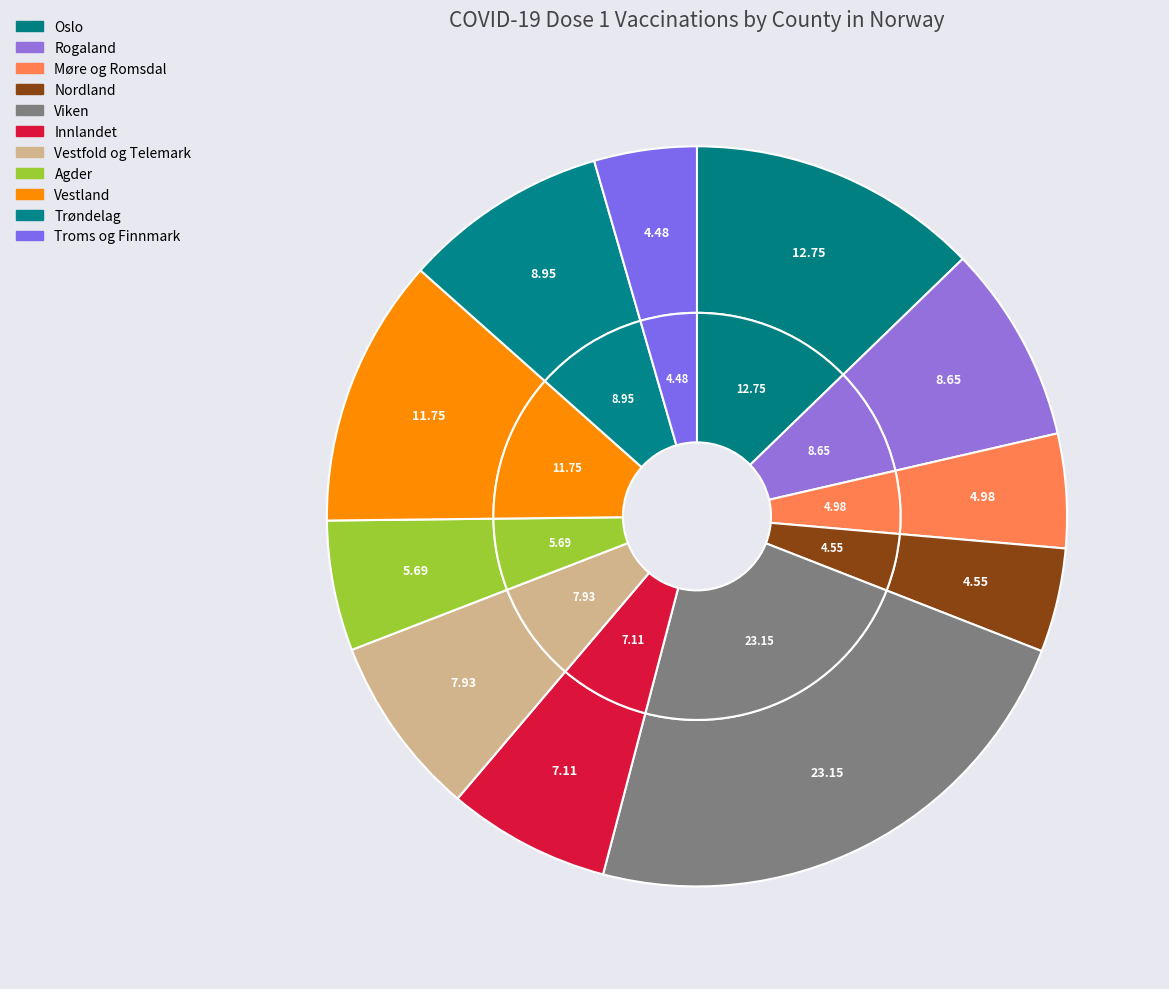

What percentage is the Innlandet slice, to the nearest percent?

7%